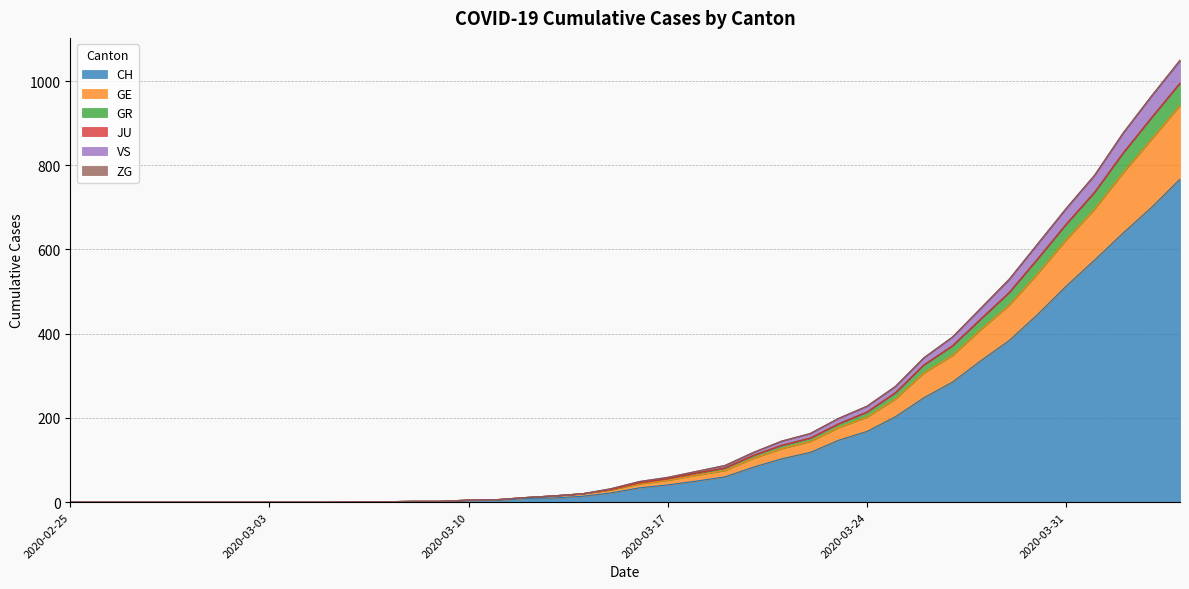

Does the chart display data point markers on the line(s)?

No